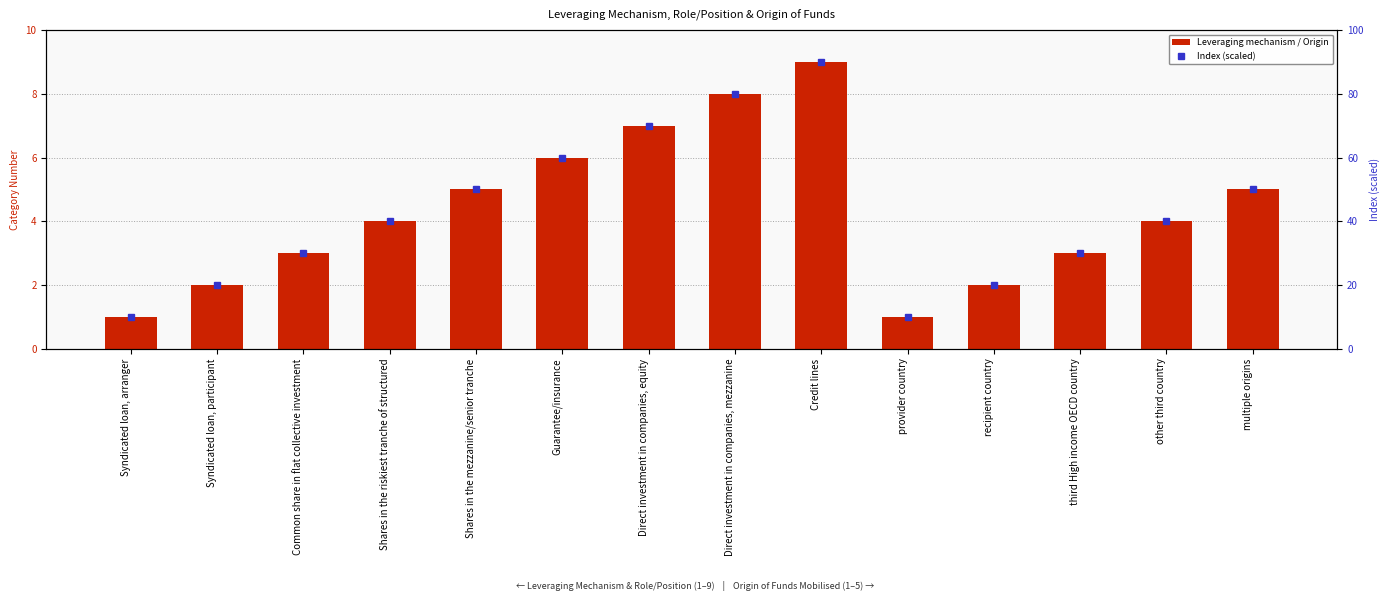

How many values in the Leveraging mechanism / Origin series are below 4?

6